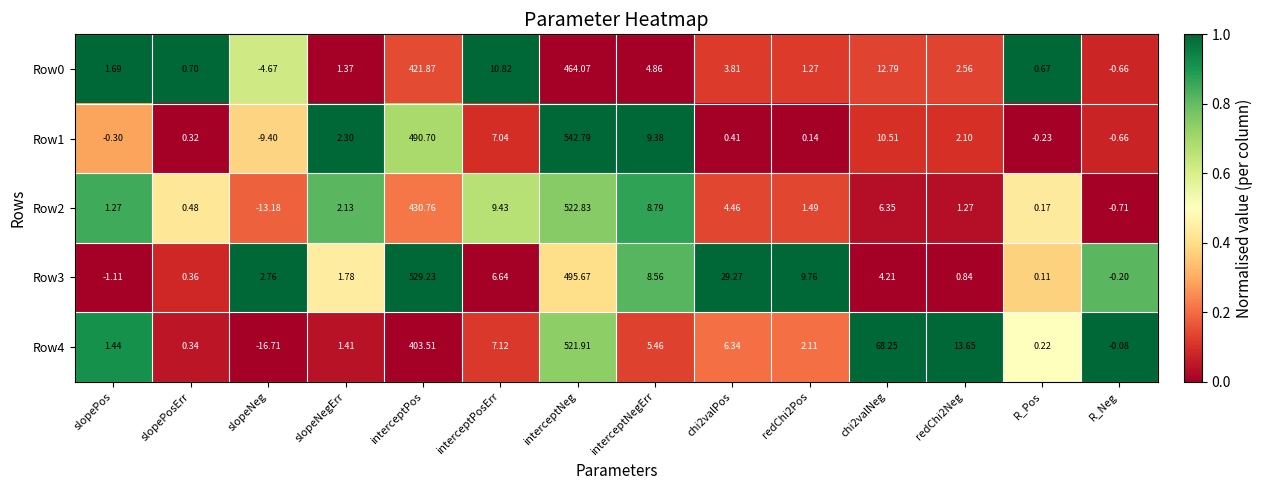

At which label does Row2 reach its peak?

interceptNeg